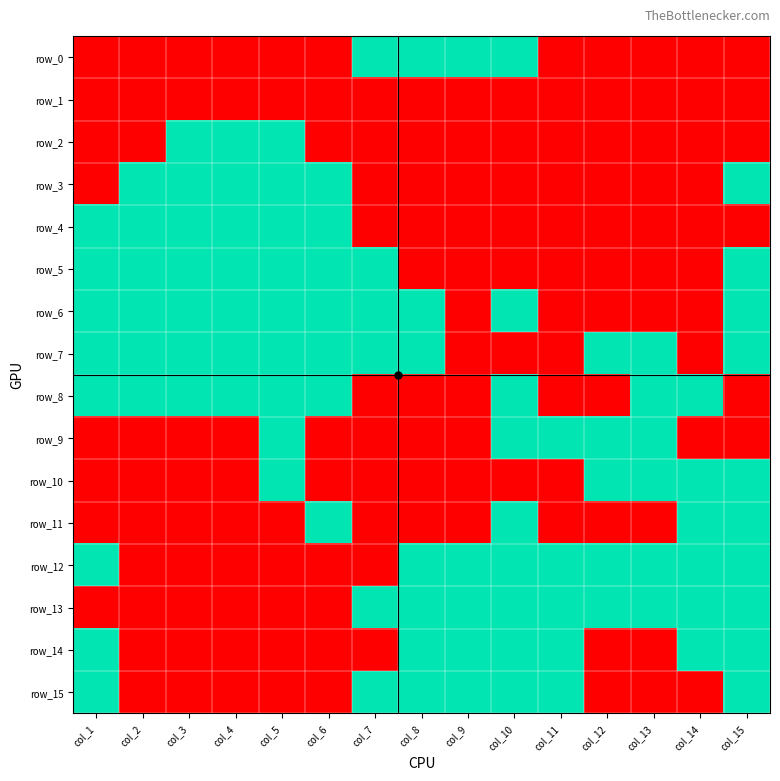

Which category has the lowest value in the row_10 series?

col_1